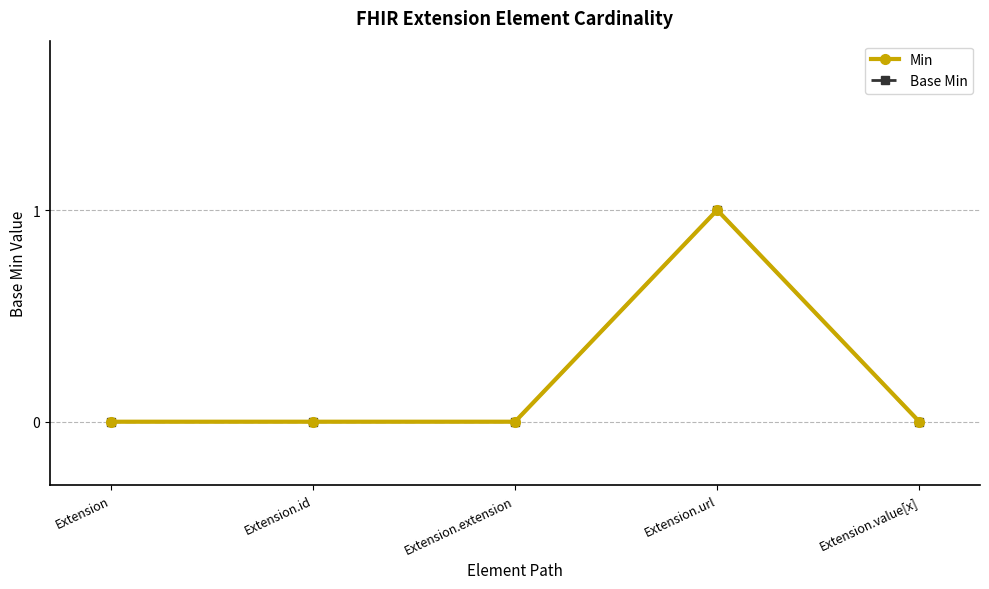

How many lines are shown in the chart?

2